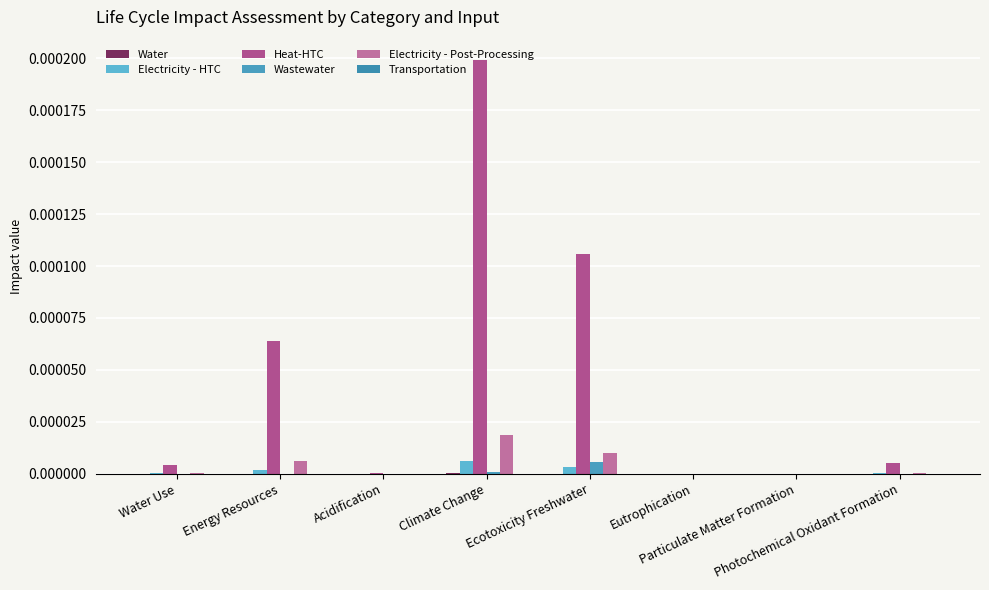

The Water series shows 0.0 at Ecotoxicity Freshwater. True or false?

False